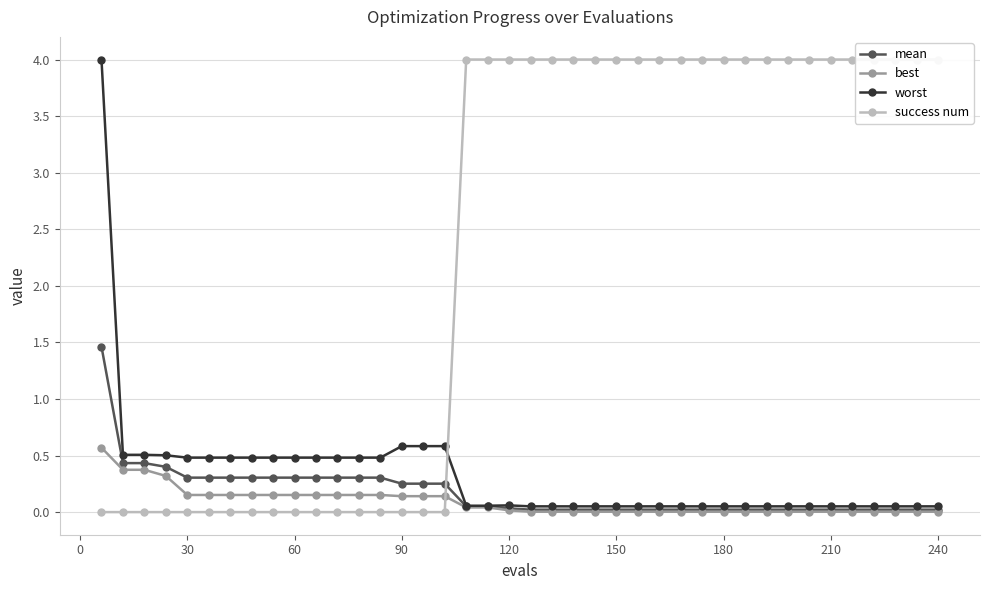

What is the average value of the success num series?

2.3